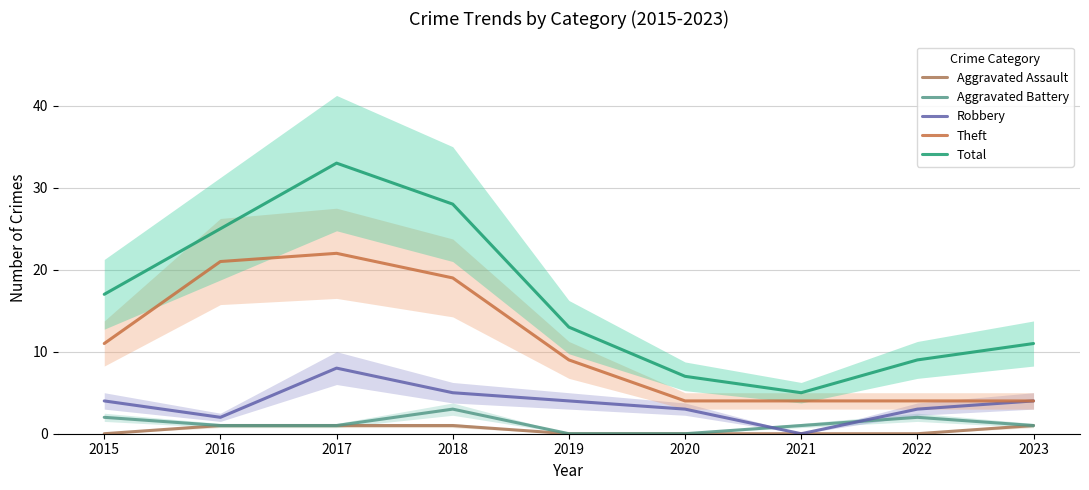

True or false: Total and Theft cross at least once.

False